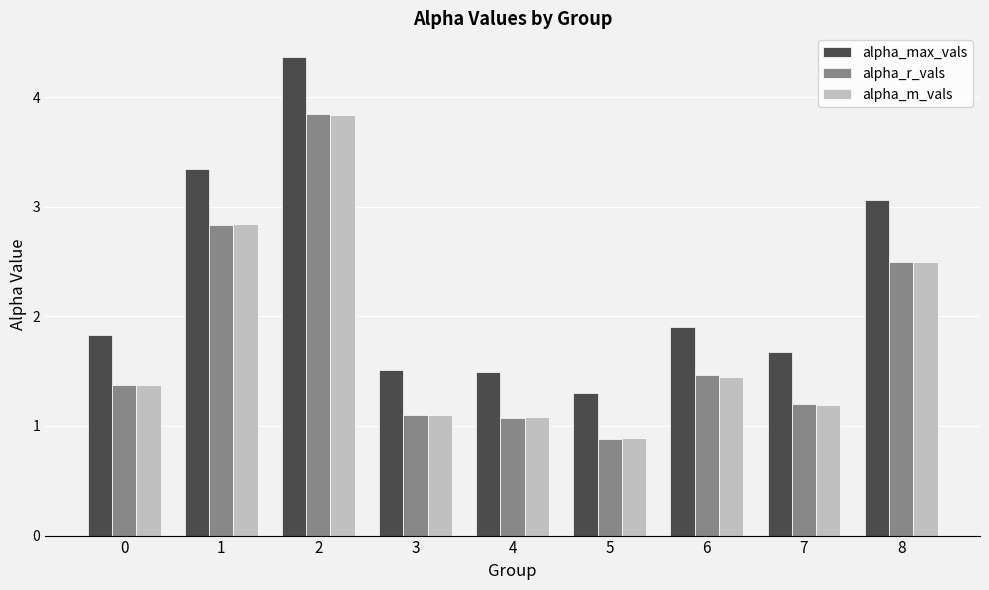

Is the value of alpha_m_vals at 1 greater than the value of alpha_r_vals at 6?

Yes